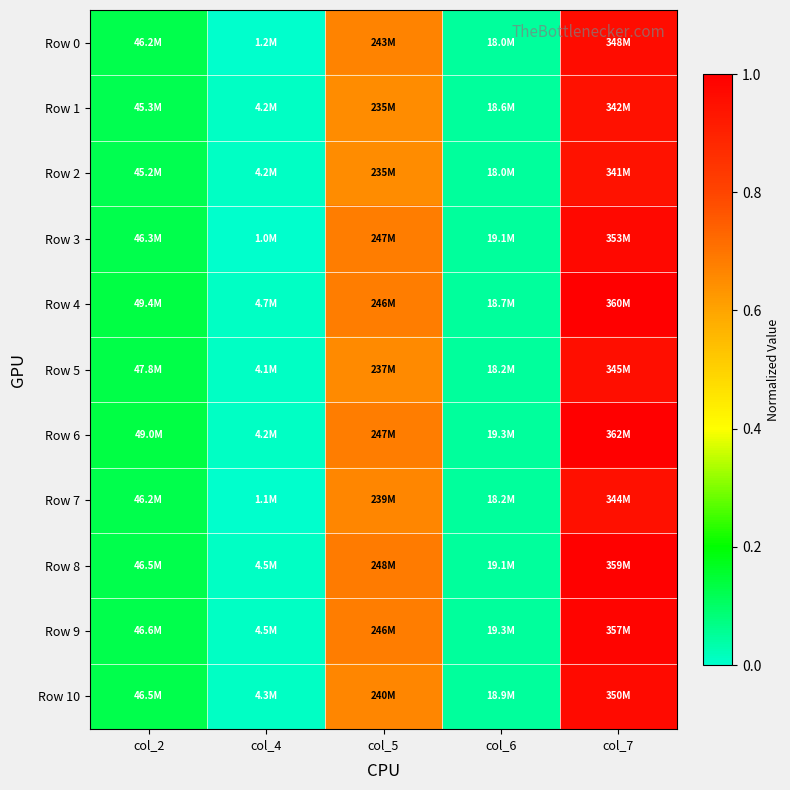

Which series has the widest spread of values?

Row 6